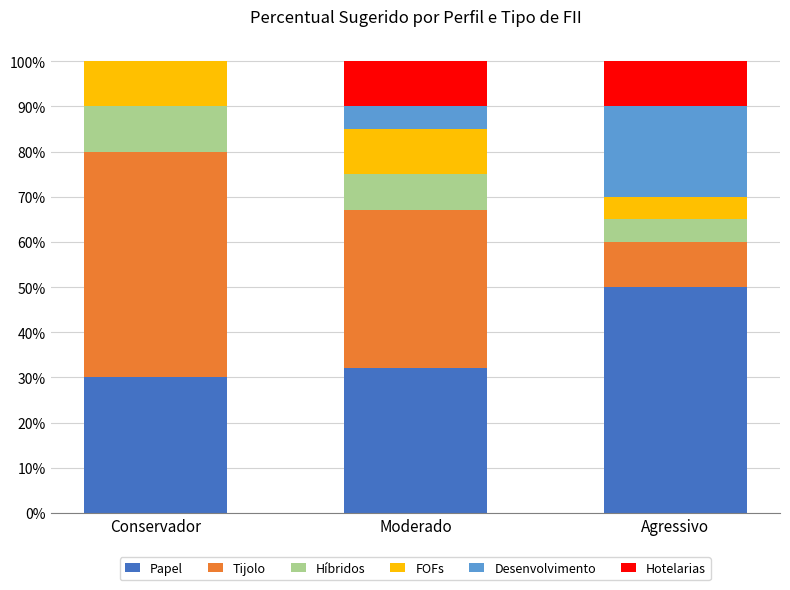

Are the bars grouped side by side (vs. stacked)?

No